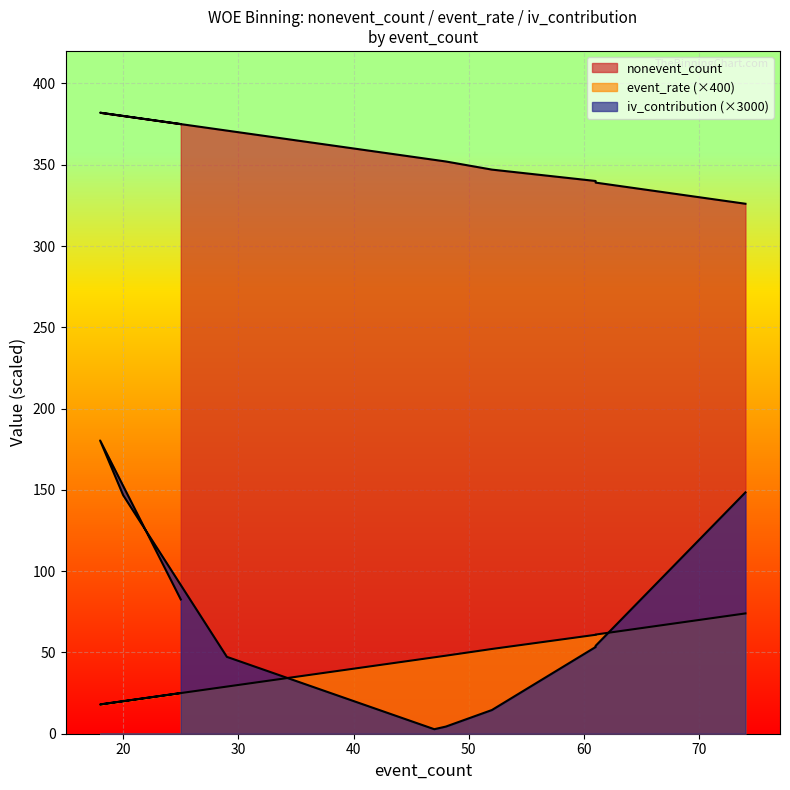

How many values in the iv_contribution series exceed 54?

5